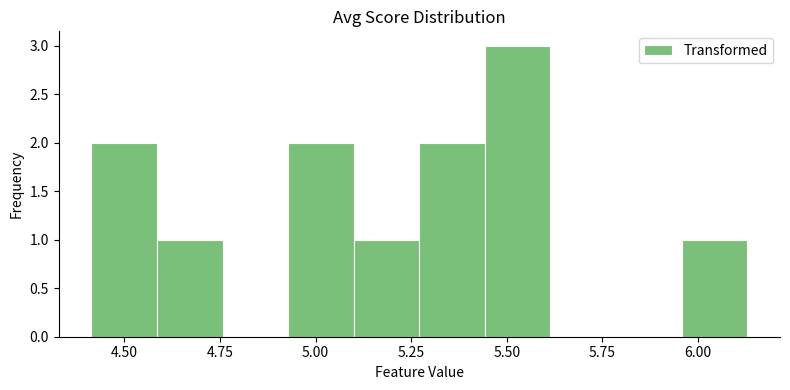

Around what value on the x-axis is the tallest bar? Give the approximate position of its centre, as read against the axis.

5.55